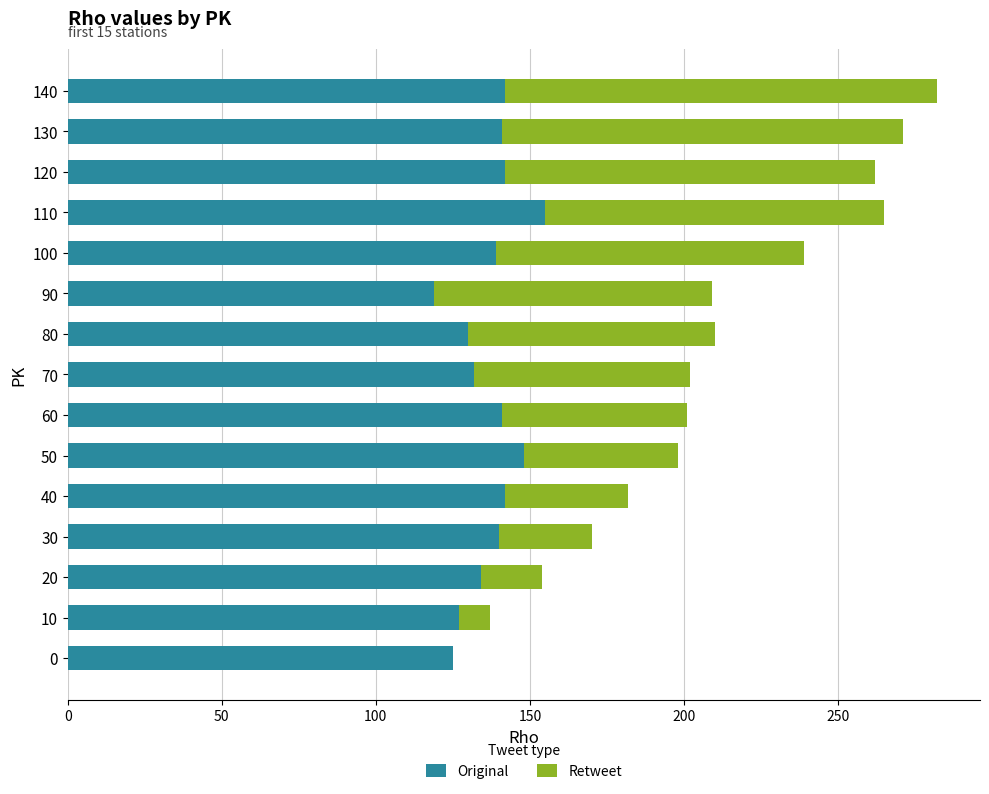

The Original series shows 203 at 10. True or false?

False